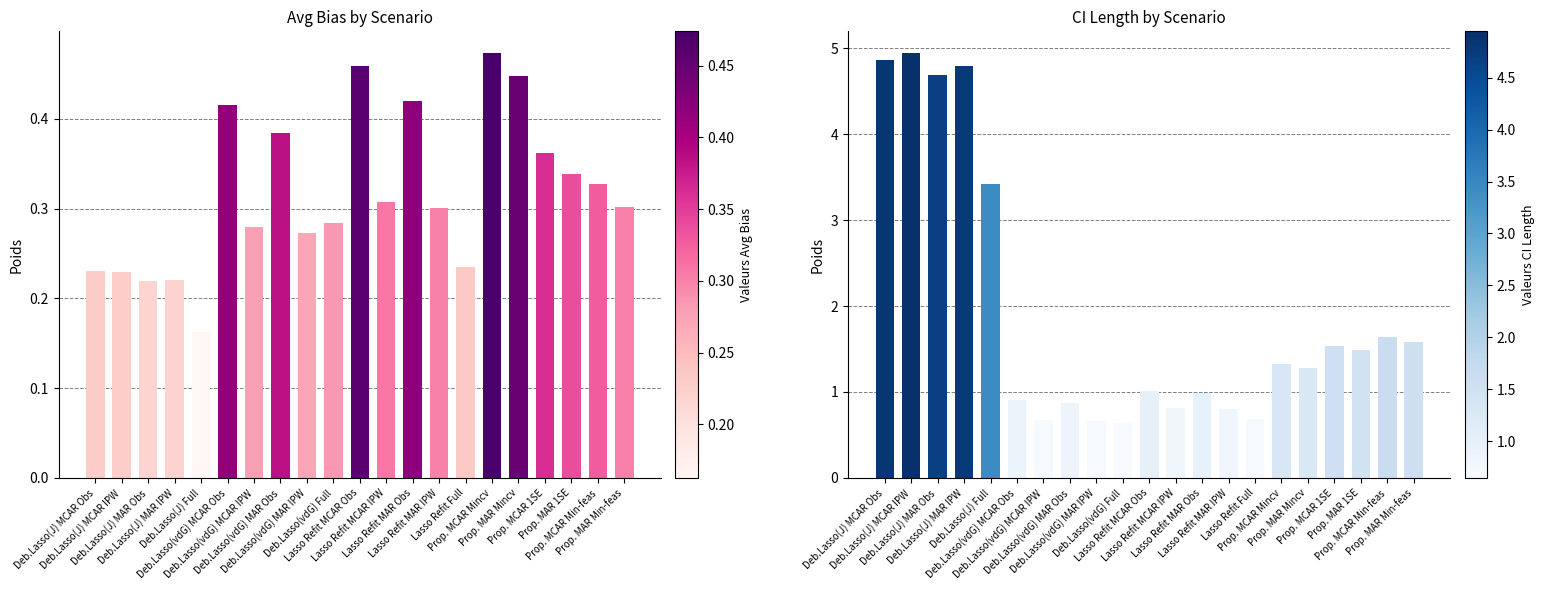

List the labels in order of CI length value, largest first.

Deb.Lasso(J) MCAR IPW, Deb.Lasso(J) MCAR Obs, Deb.Lasso(J) MAR IPW, Deb.Lasso(J) MAR Obs, Deb.Lasso(J) Full, Prop. MCAR Min-feas, Prop. MAR Min-feas, Prop. MCAR 1SE, Prop. MAR 1SE, Prop. MCAR Mincv, Prop. MAR Mincv, Lasso Refit MCAR Obs, Lasso Refit MAR Obs, Deb.Lasso(vdG) MCAR Obs, Deb.Lasso(vdG) MAR Obs, Lasso Refit MCAR IPW, Lasso Refit MAR IPW, Lasso Refit Full, Deb.Lasso(vdG) MCAR IPW, Deb.Lasso(vdG) MAR IPW, Deb.Lasso(vdG) Full